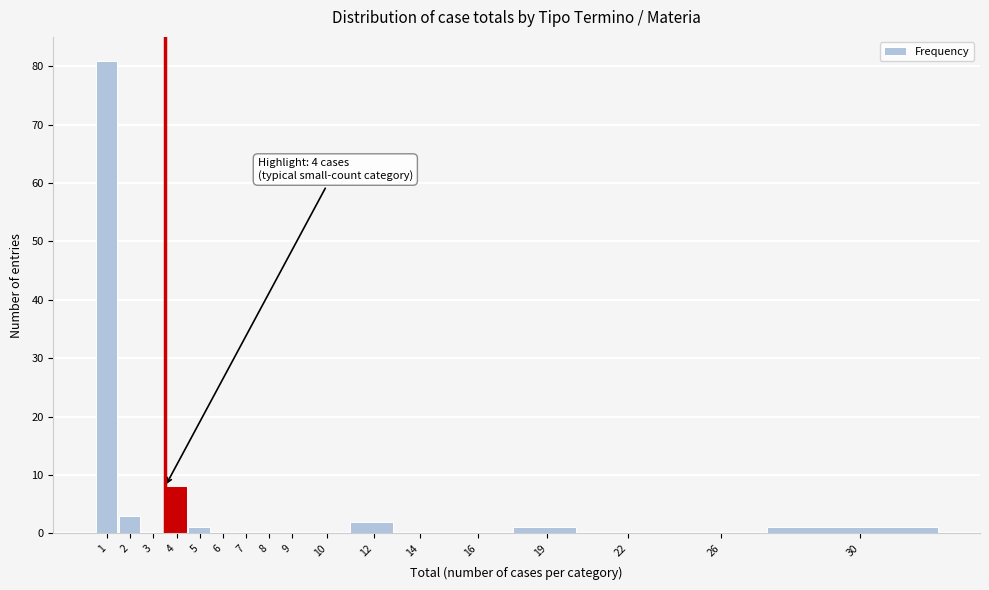

Reading right to left, extract all data points from this chart.

30=1	26=0	22=0	19=1	16=0	14=0	12=2	10=0	9=0	8=0	7=0	6=0	5=1	4=8	3=0	2=3	1=81